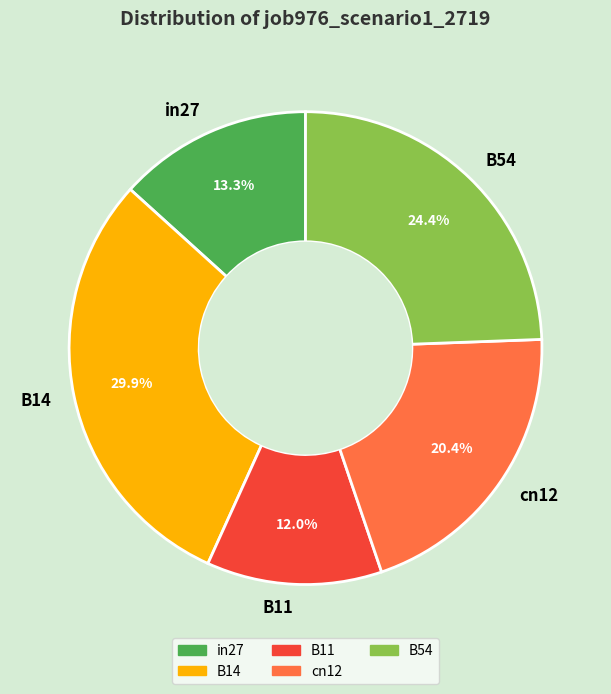

Which slice is the largest?

B14